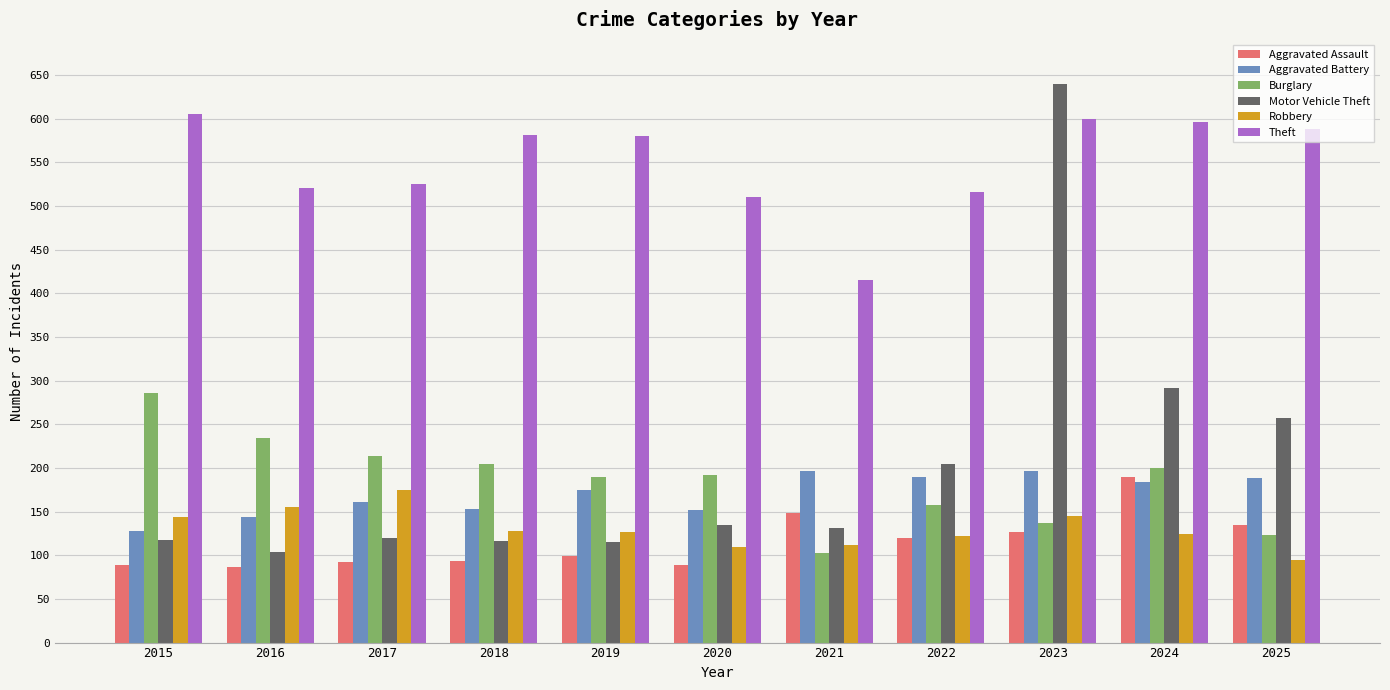

Is it true that Motor Vehicle Theft equals 71 at 2022?

False